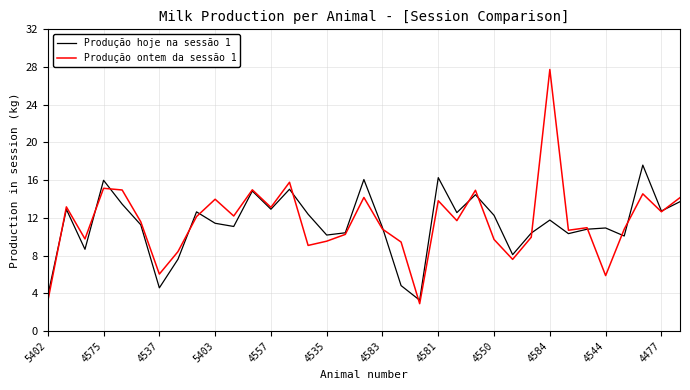

Rank the series by their maximum value, from lowest to highest.

Produção hoje na sessão 1, Produção ontem da sessão 1